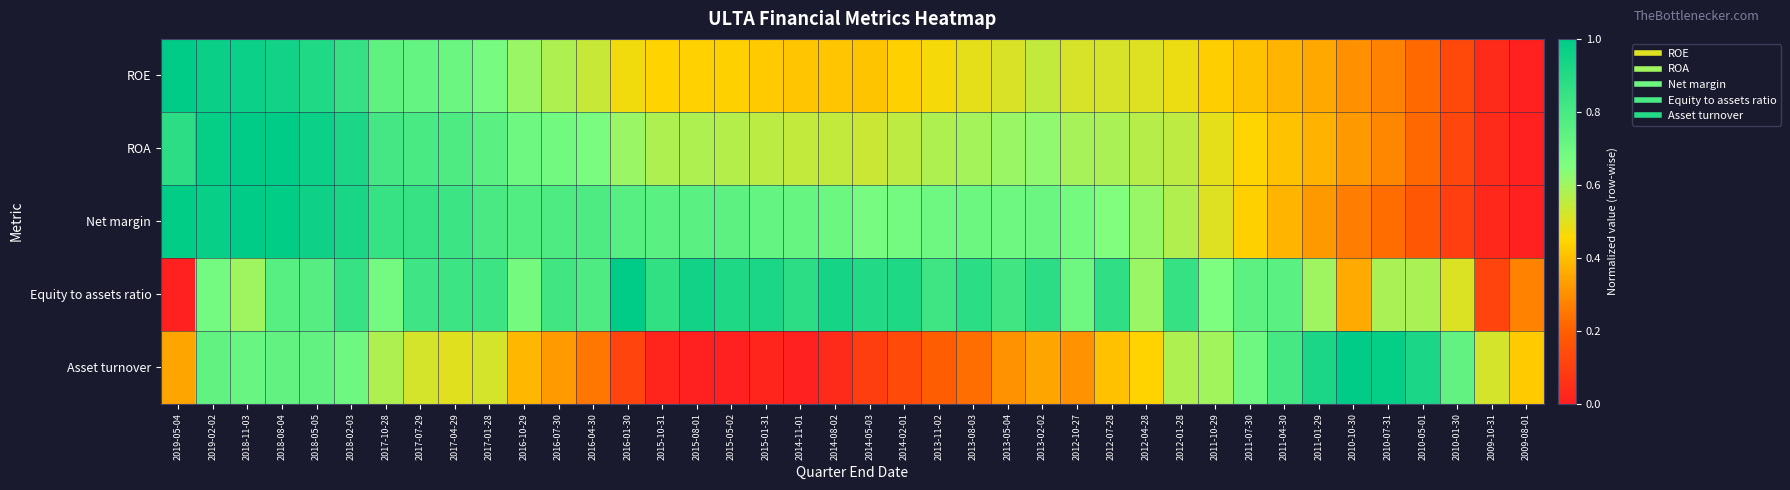

Rank the series at 2016-01-30 from lowest to highest value.

Asset turnover, ROE, ROA, Net margin, Equity to assets ratio